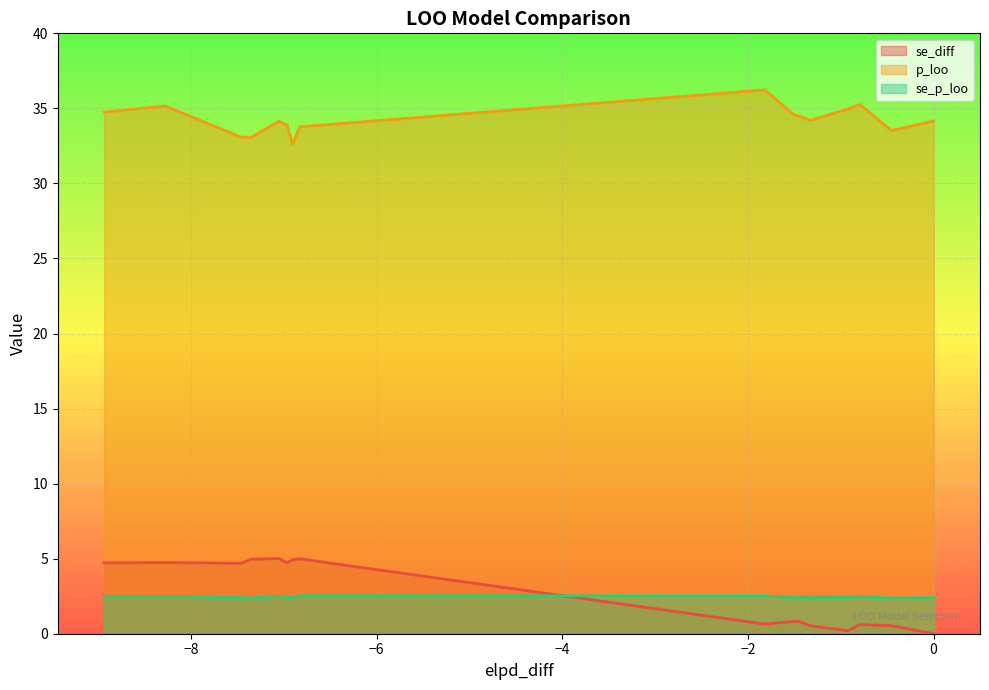

How many interior local peaks does the se_diff series have?

5